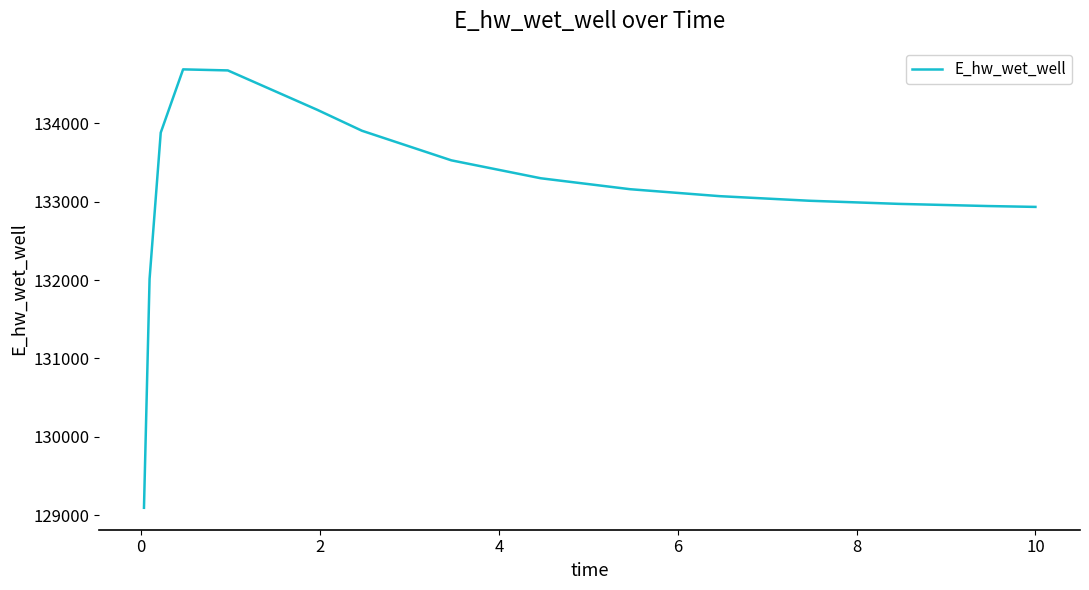

Is this an area chart (filled region under the line)?

No